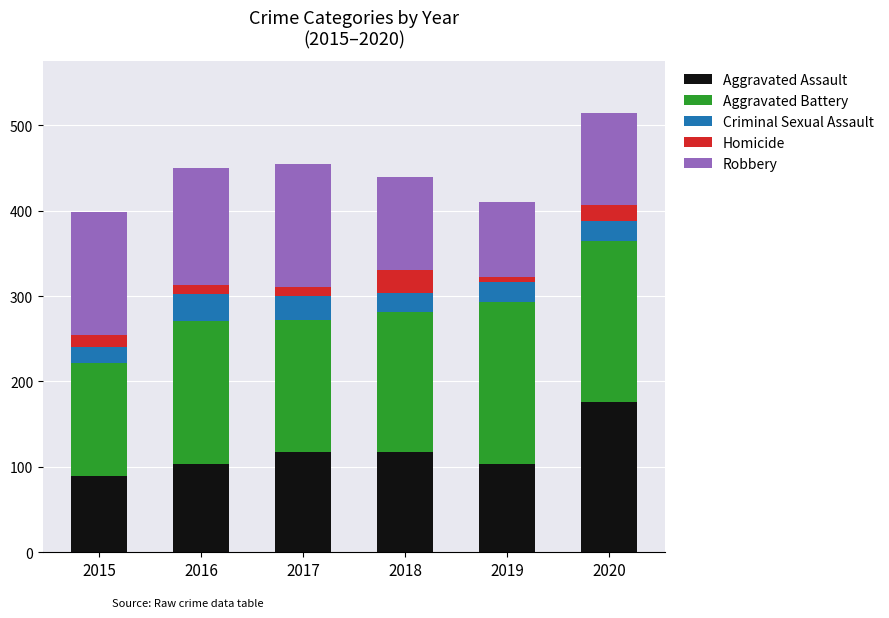

The value of Aggravated Assault at 2020 is 300. True or false?

False